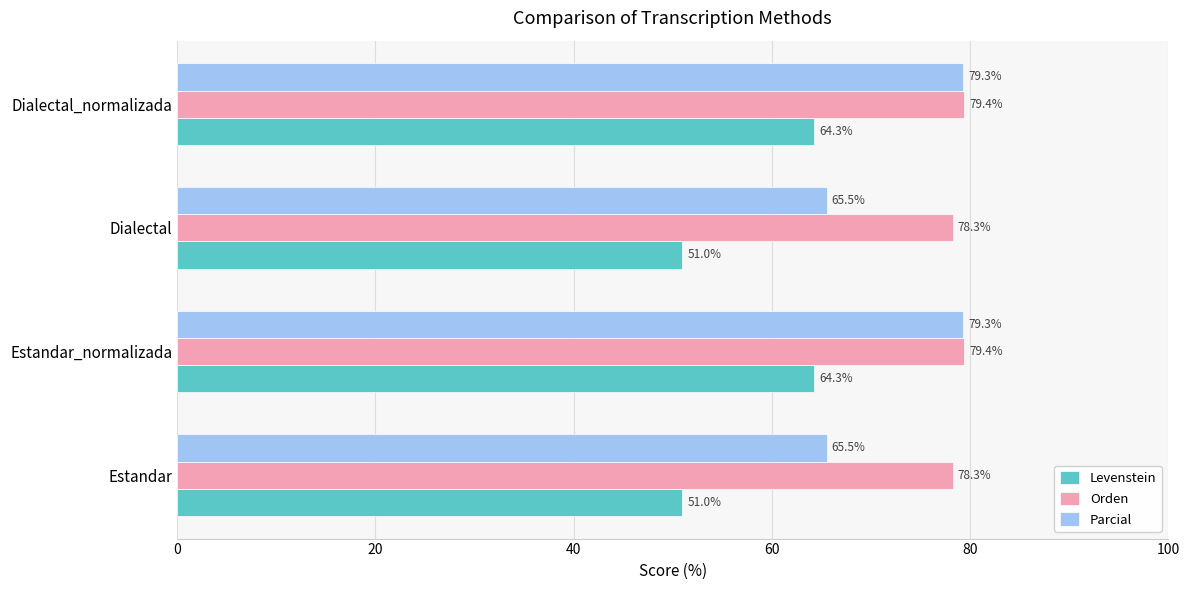

List the series in order of their overall mean, highest first.

Orden, Parcial, Levenstein